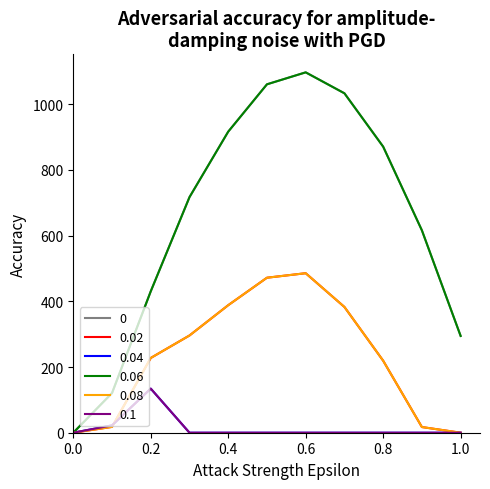

Does the chart display data point markers on the line(s)?

No